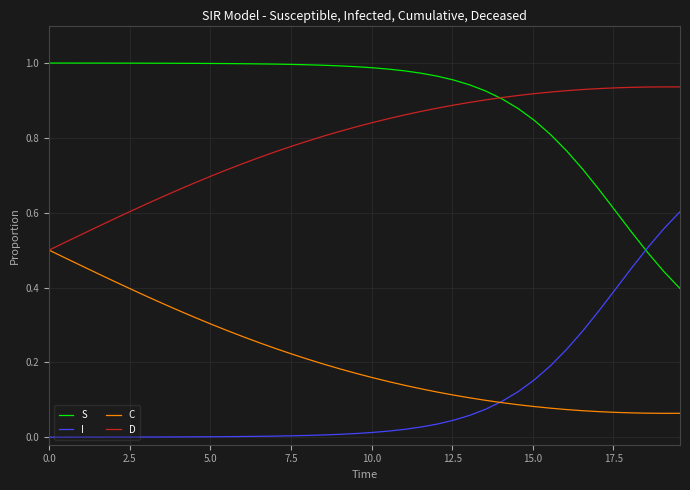

Which series has the largest total across all categories?

S